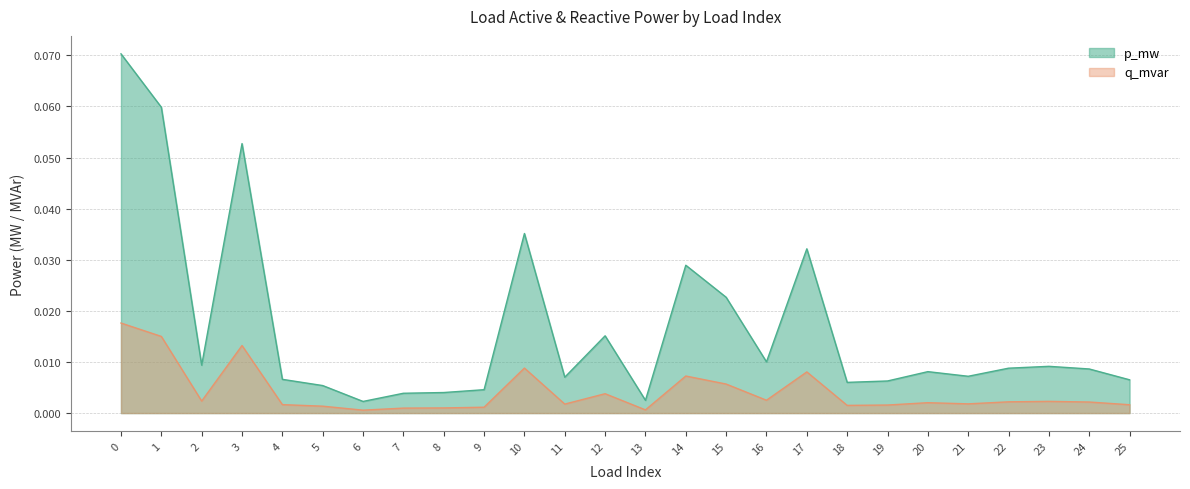

How many interior local peaks does the q_mvar series have?

7